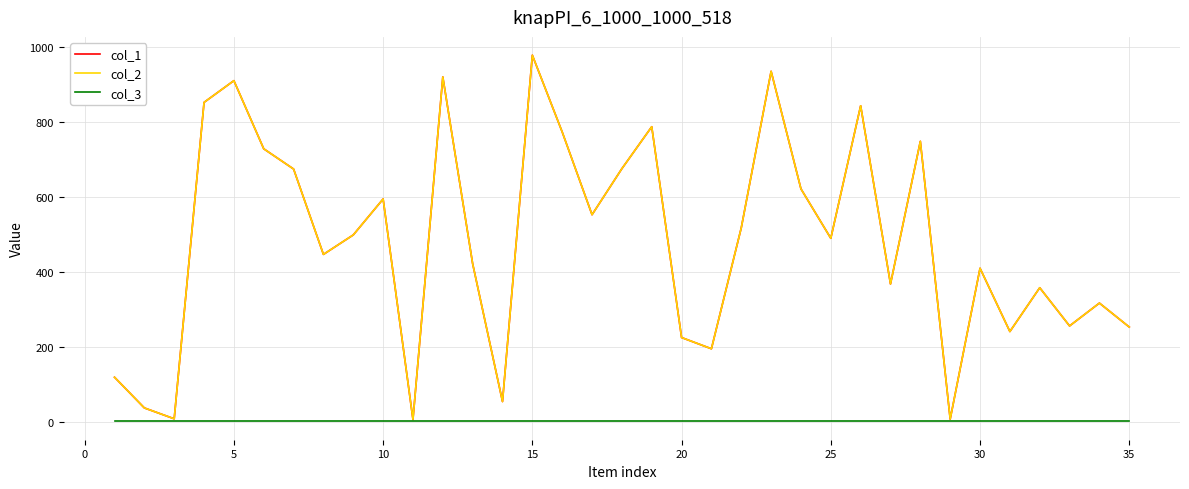

Does the chart have visible grid lines?

Yes